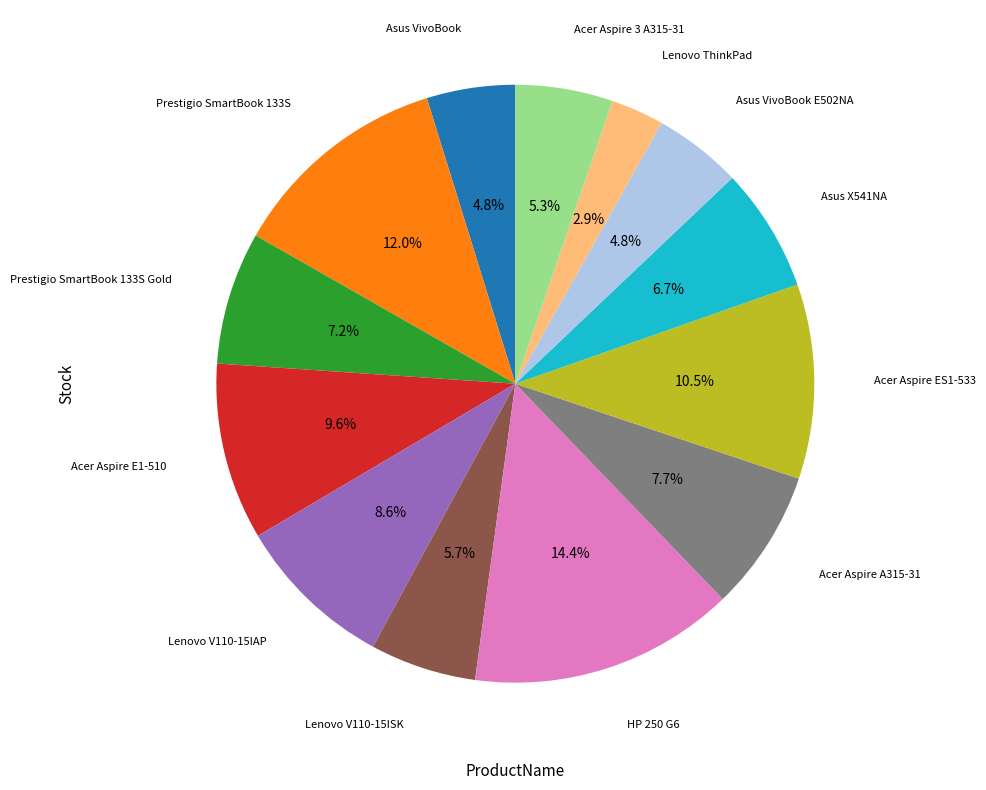

Is there any slice that represents more than half of the pie?

No